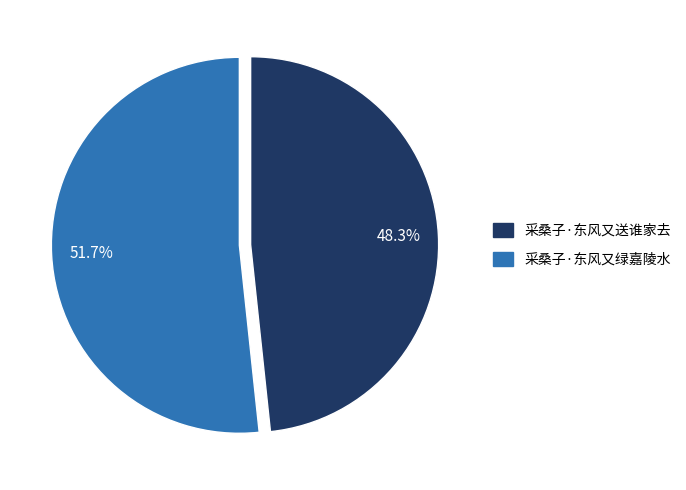

The 采桑子·东风又绿嘉陵水 slice represents 52% of the pie. True or false?

True